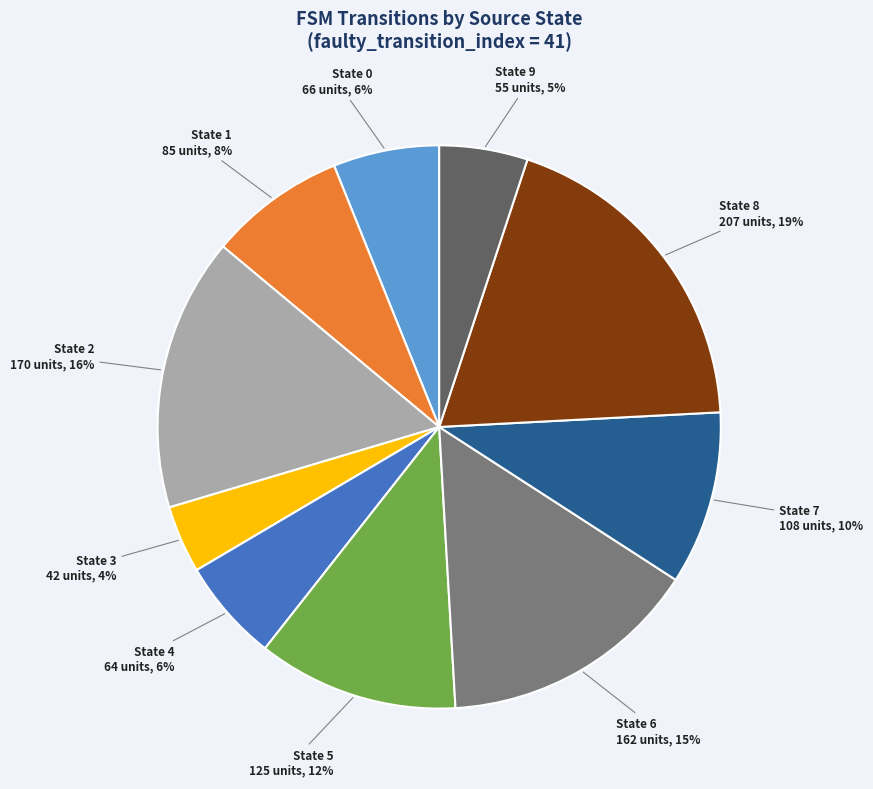

Which category has the biggest portion of the pie?

State 8